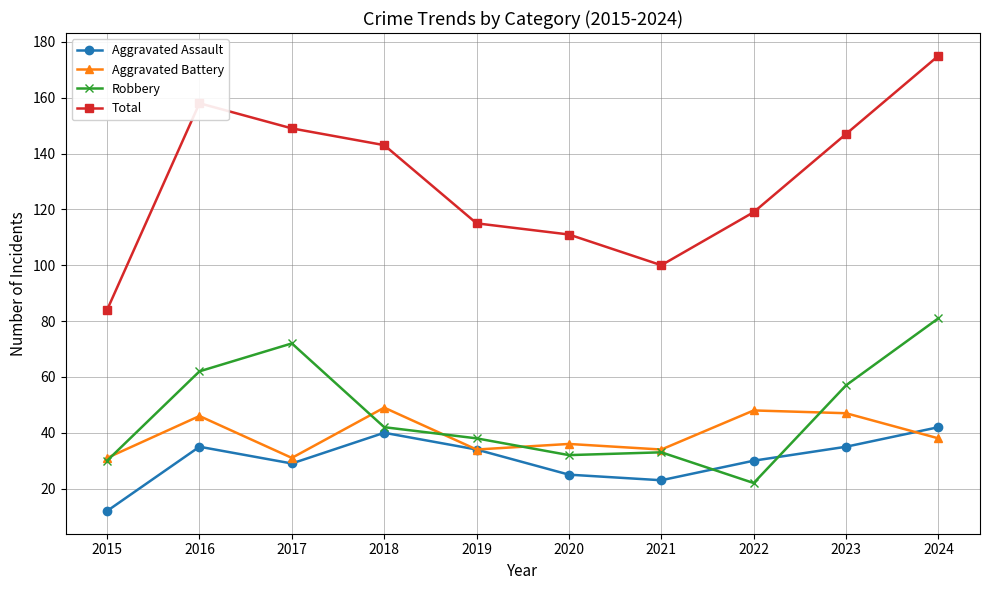

The value of Total at 2021 is 136. True or false?

False